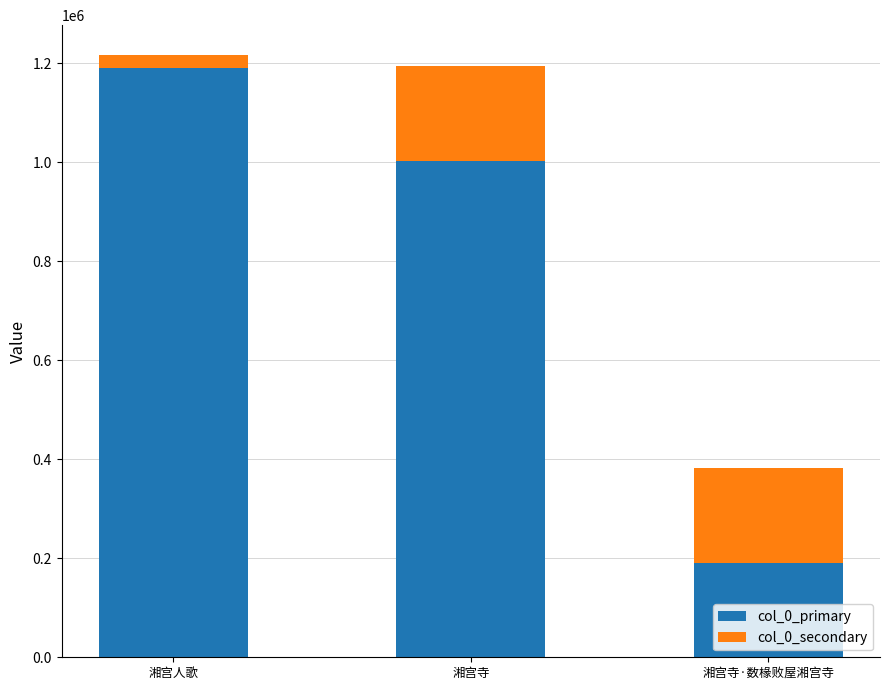

At which category is the sum across all series the highest?

湘宫人歌